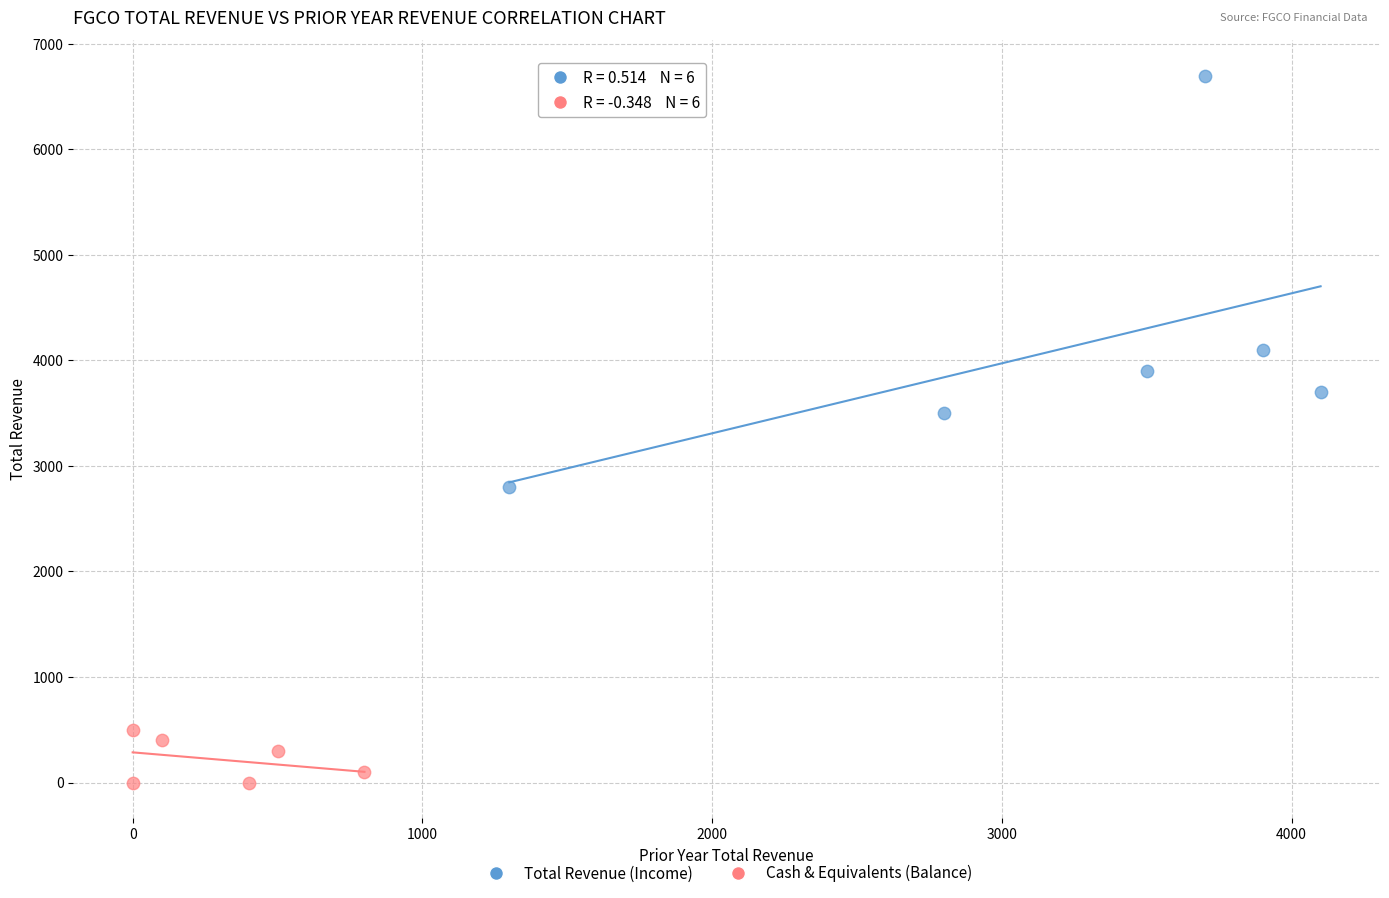

What are all the series names shown in the legend?

Total Revenue (Income), Cash & Equivalents (Balance)